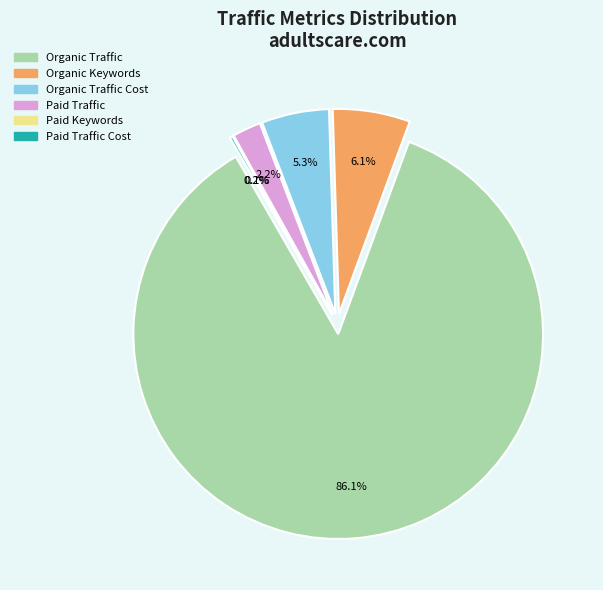

To the nearest percent, what is the combined percentage of Paid Traffic and Organic Traffic Cost?

8%